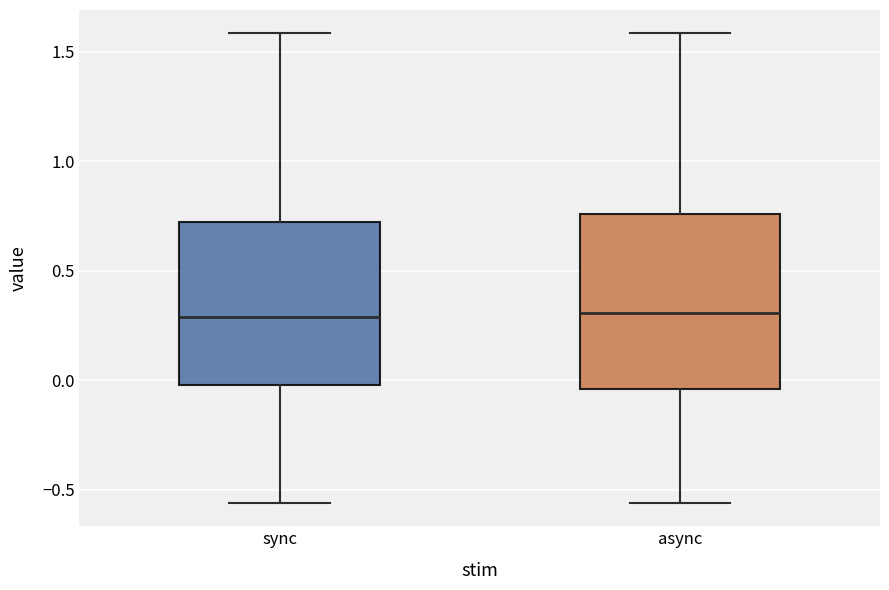

Where does the lower whisker of the box for sync end on the y-axis? The values are not printed on the chart, so give them approximately, as read against the axis.

-0.55